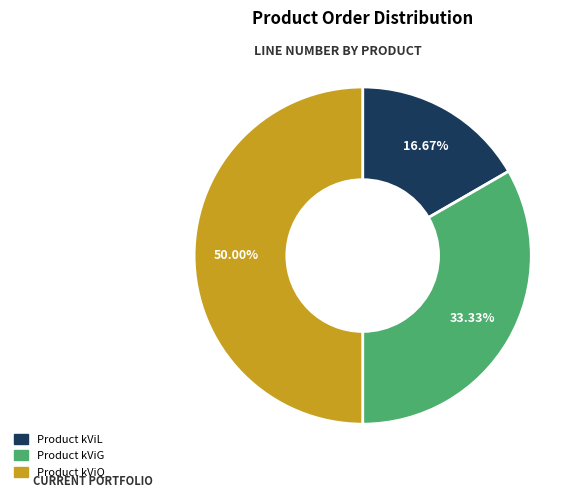

What is the largest slice in the pie chart?

Product kViQ